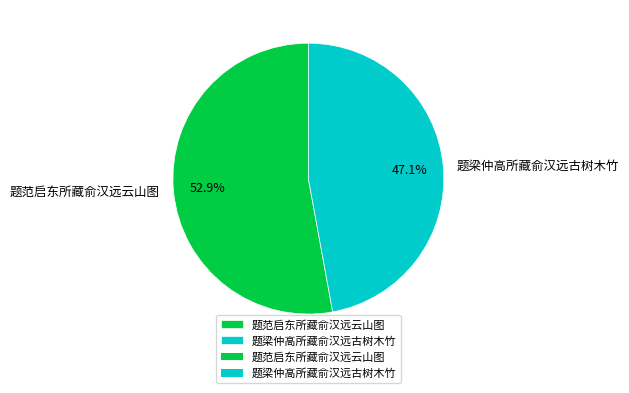

What is the majority slice?

题范启东所藏俞汉远云山图